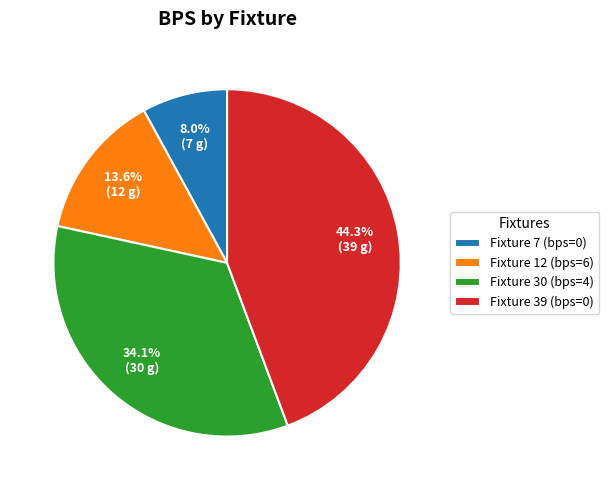

How many slices are in this pie chart?

4